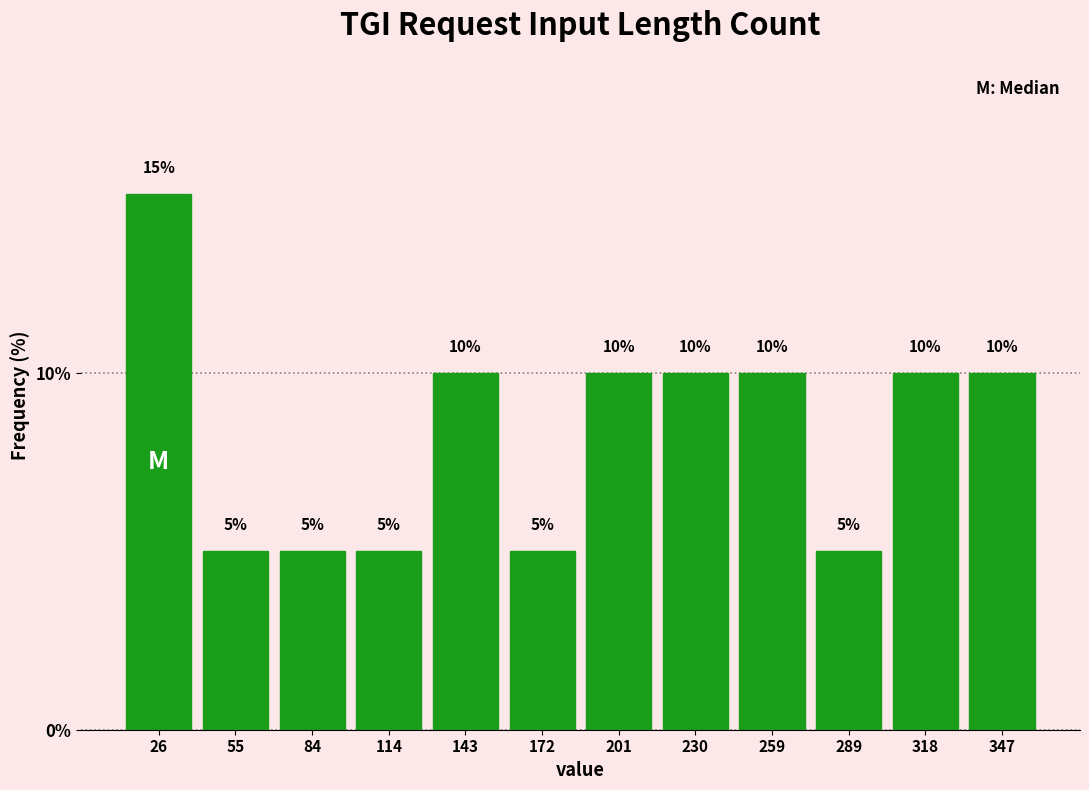

Reading left to right, transcribe this chart: for each bar, give the range it covers on the x-axis and its height. The bar edges are not printed on the chart, so give them approximately, as read against the axis.

10 to 40: 15
40 to 70: 5
70 to 100: 5
100 to 130: 5
130 to 160: 10
160 to 185: 5
185 to 215: 10
215 to 245: 10
245 to 275: 10
275 to 305: 5
305 to 335: 10
335 to 360: 10